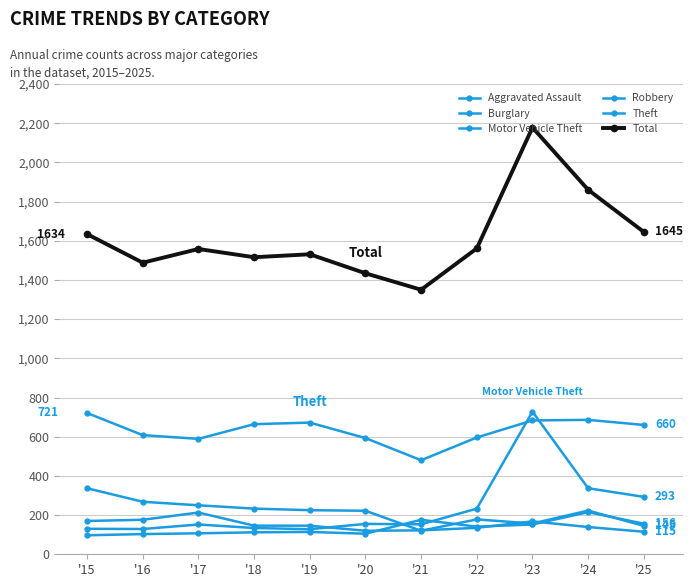

What is the minimum value for Aggravated Assault?

97